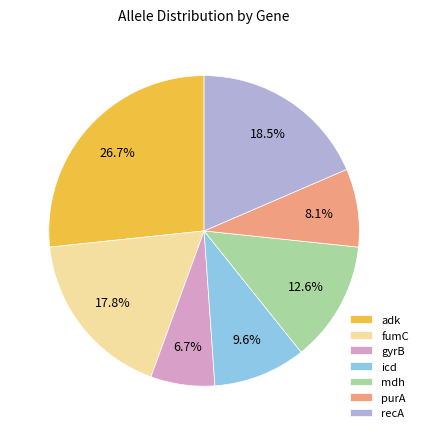

How many slices are in this pie chart?

7